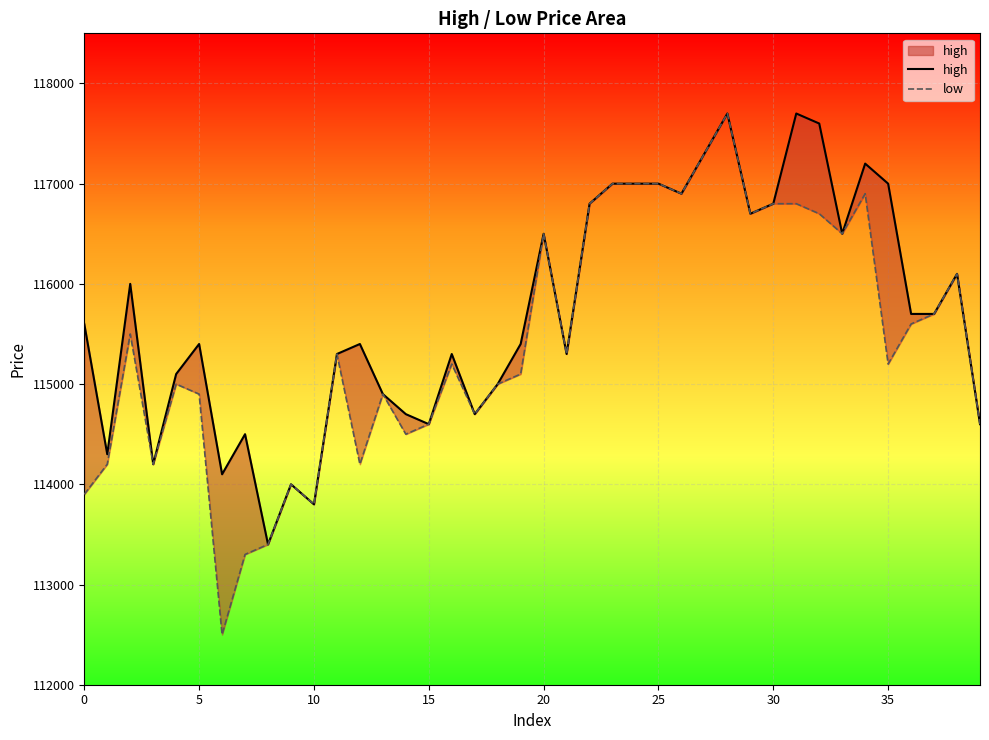

What are all the series names shown in the legend?

high, low